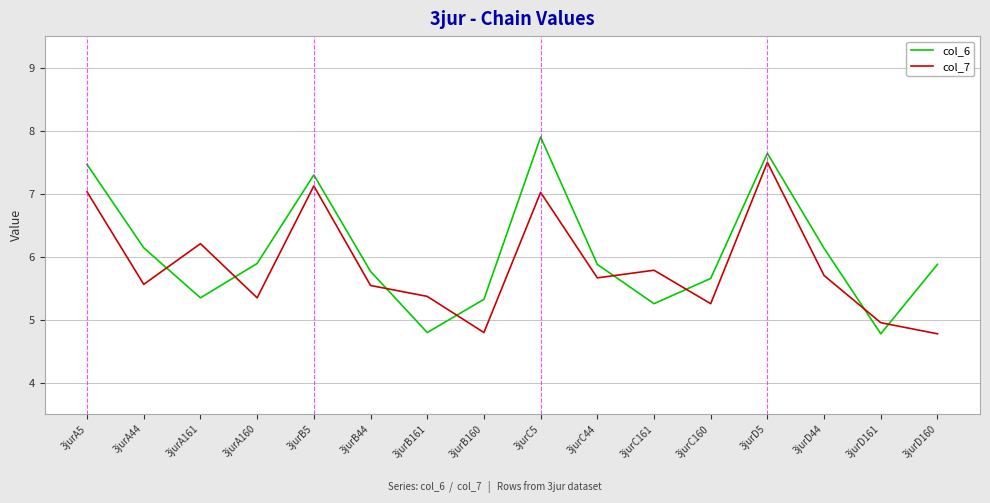

How many values in the col_6 series are below 5?

2